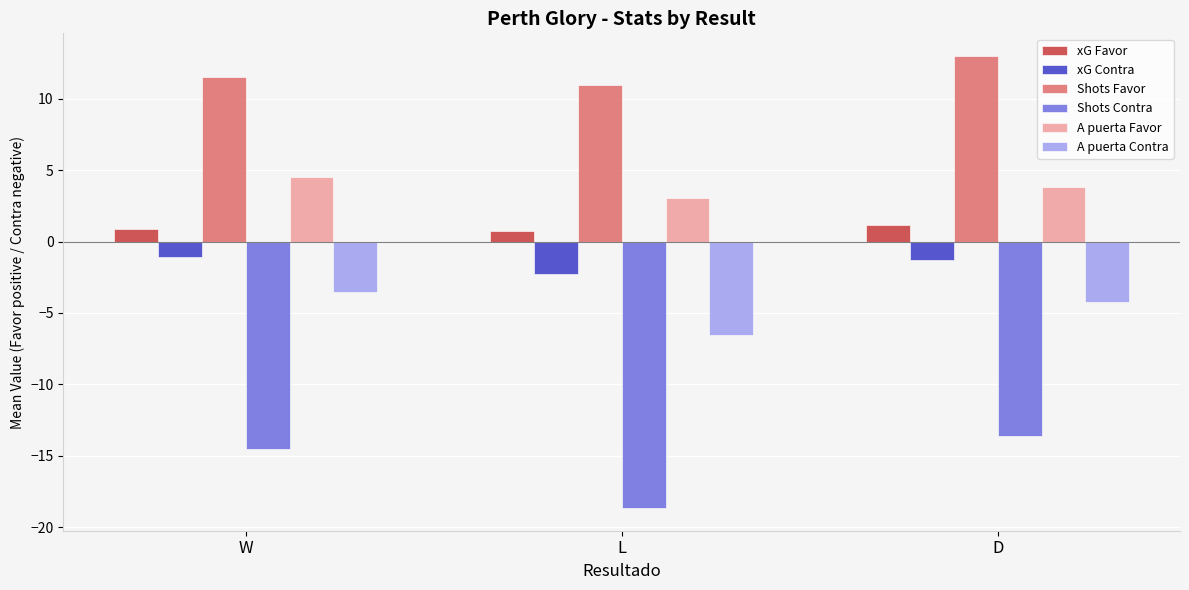

What is the greatest value displayed?

13.0